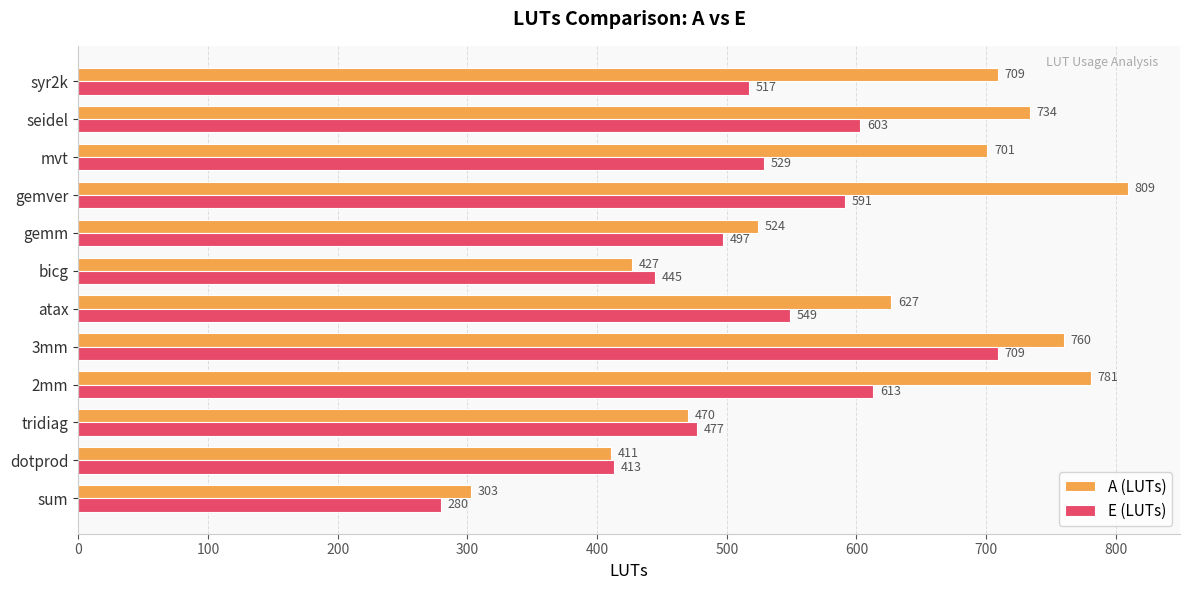

Which series has the widest spread of values?

A (LUTs)